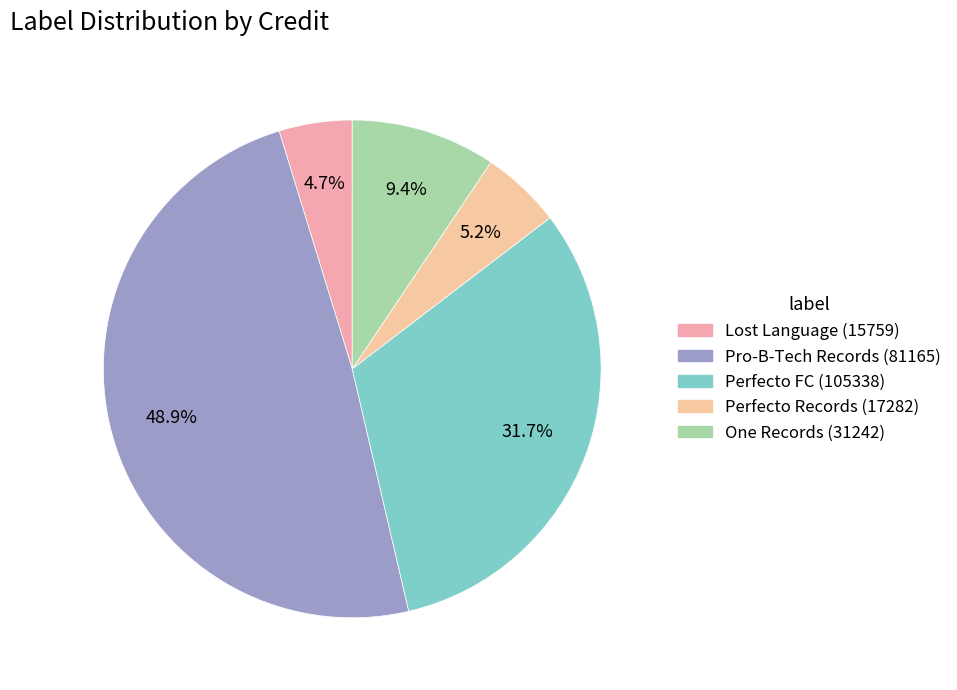

Count the number of slices in the pie.

5